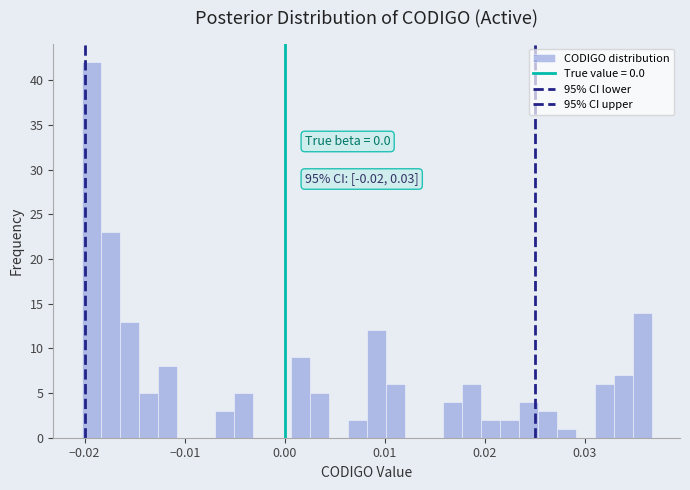

Read against the x-axis, roughly where is the centre of the tallest bar?

-0.019